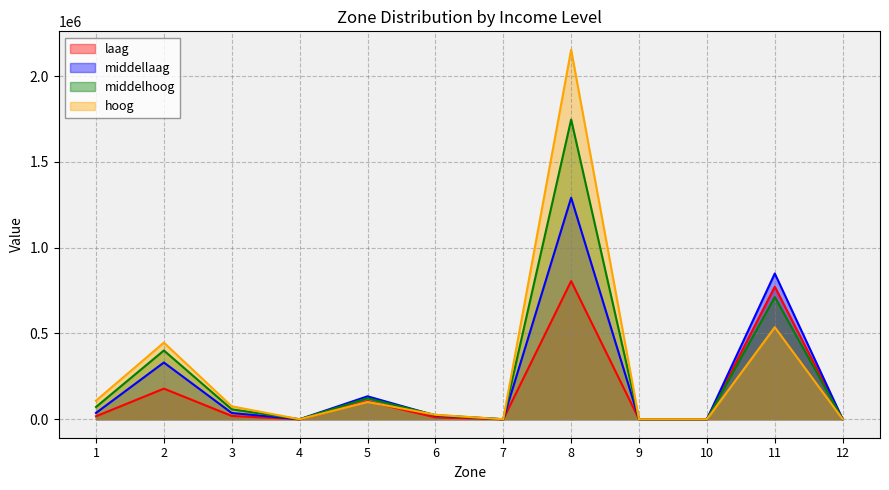

At which category is the sum across all series the highest?

8